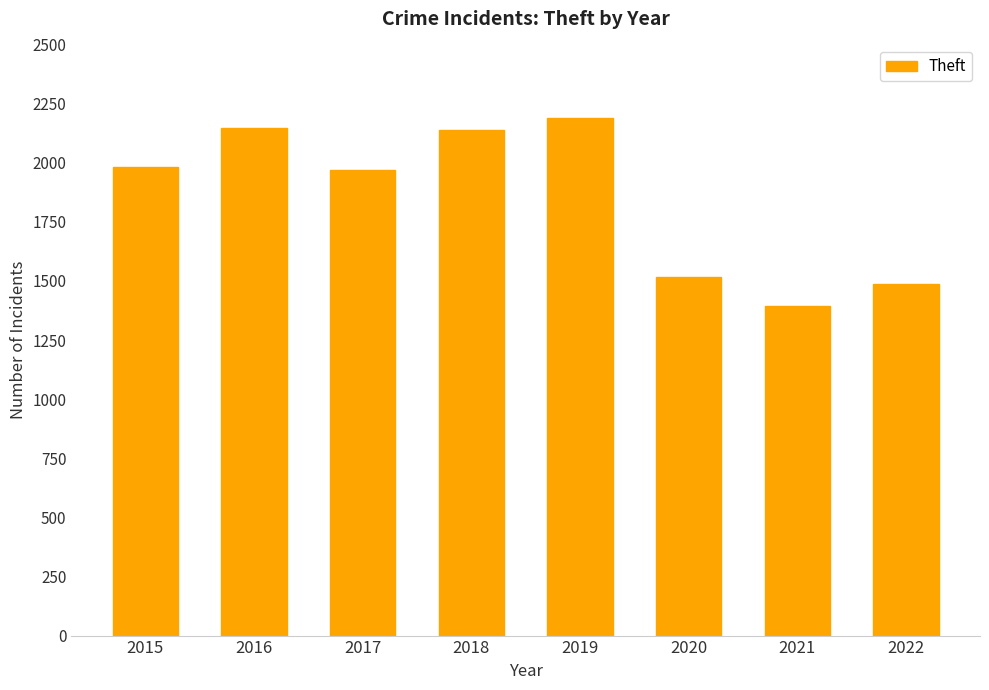

What is the change in value from 2018 to 2021?

-748